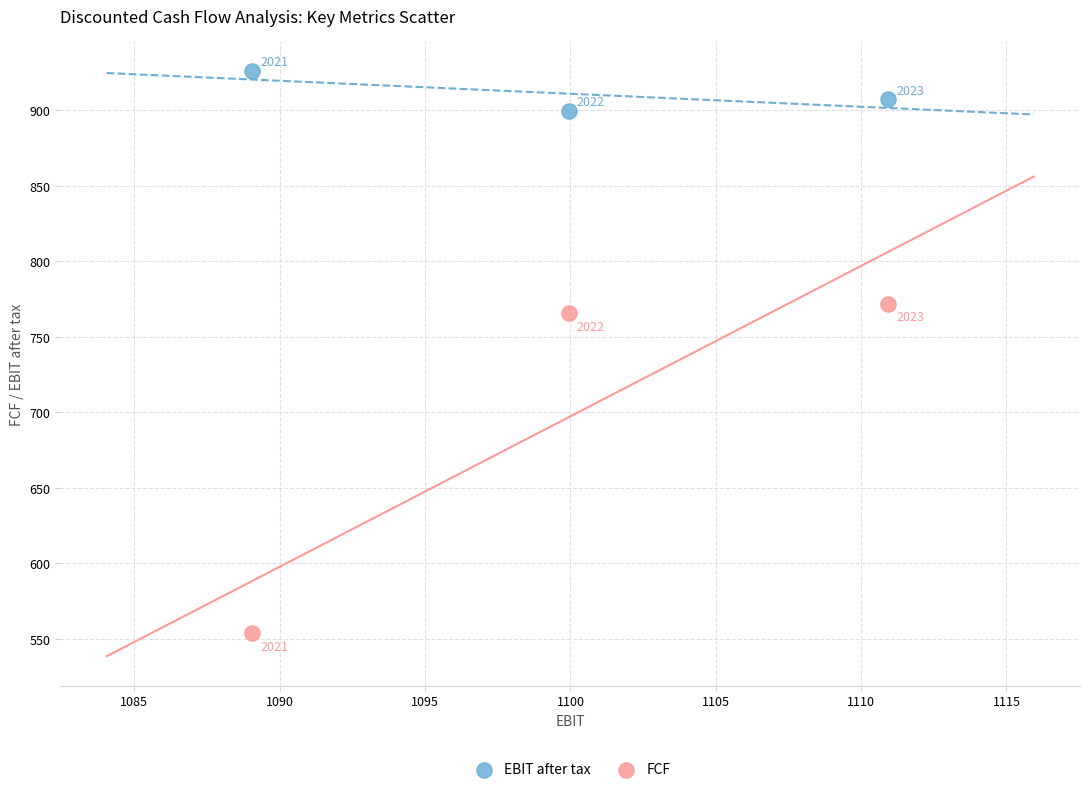

What are all the series names shown in the legend?

EBIT after tax, FCF